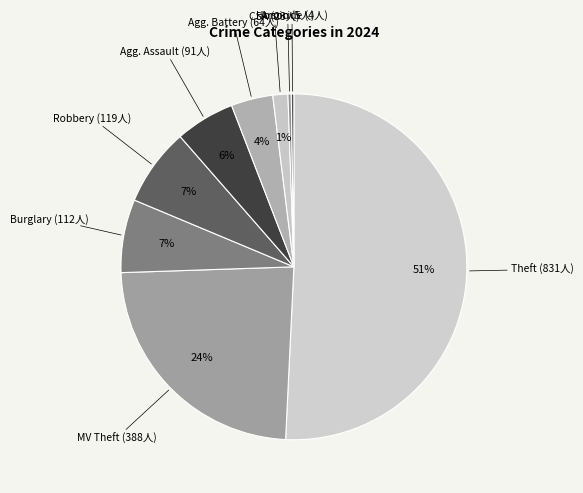

How many slices are in this pie chart?

9